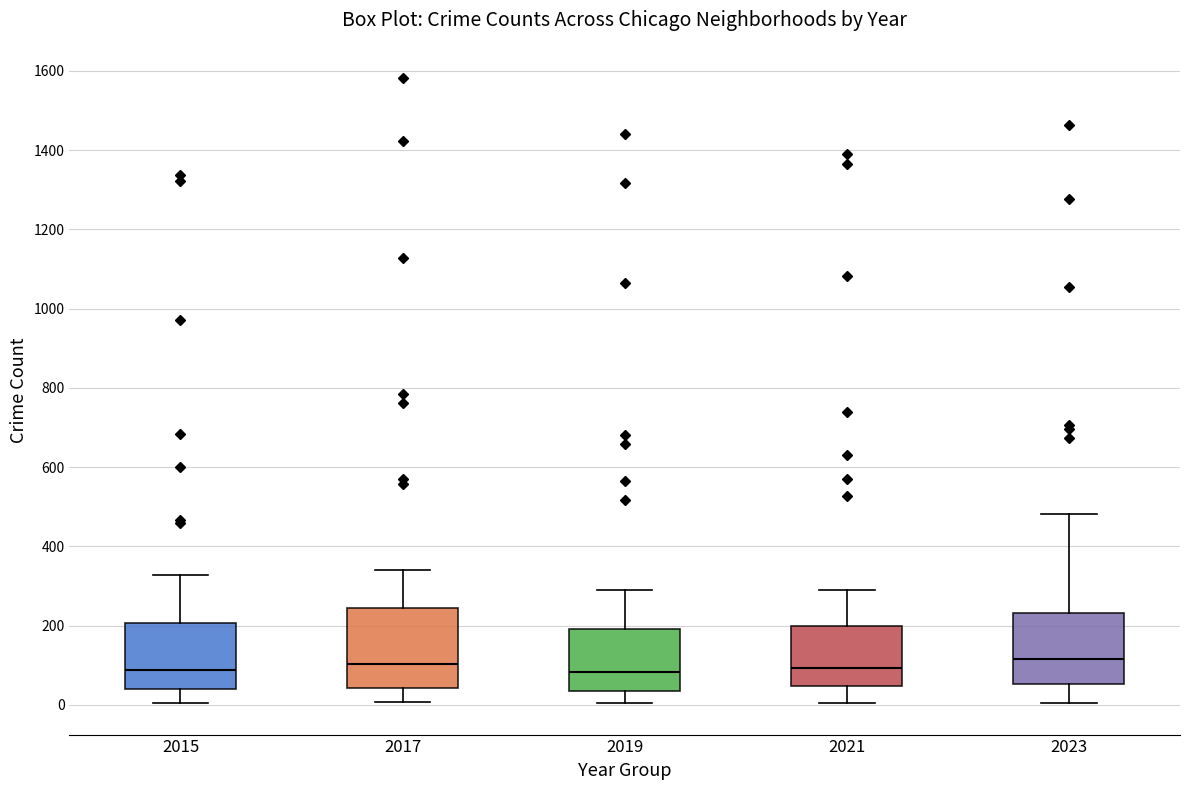

Comparing the boxes themselves (not the whiskers), which one is the tallest?

2017